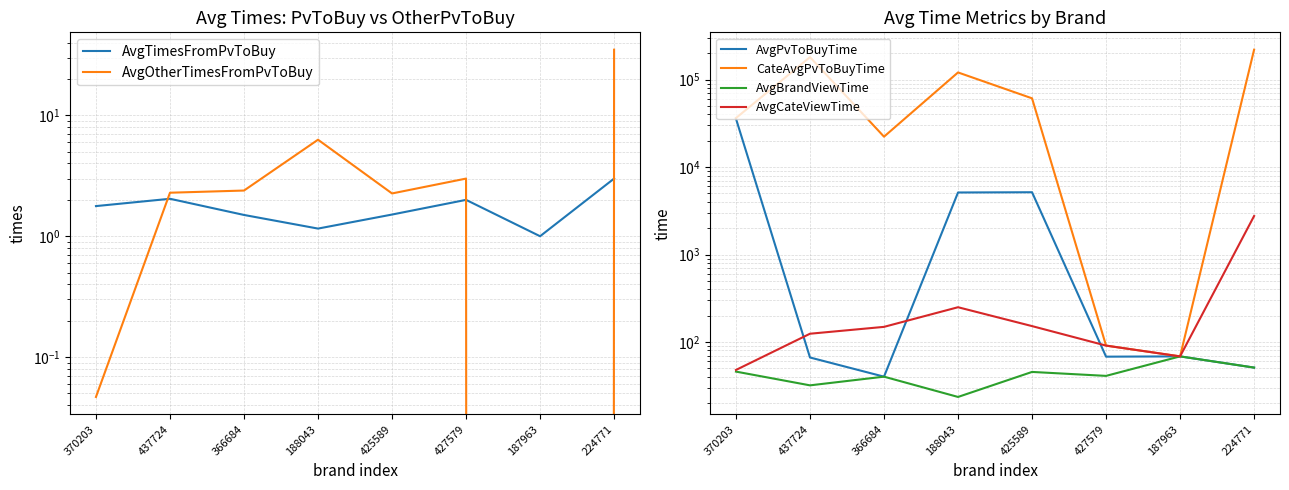

What is the maximum value for CateAvgPvToBuyTime?

219717.0